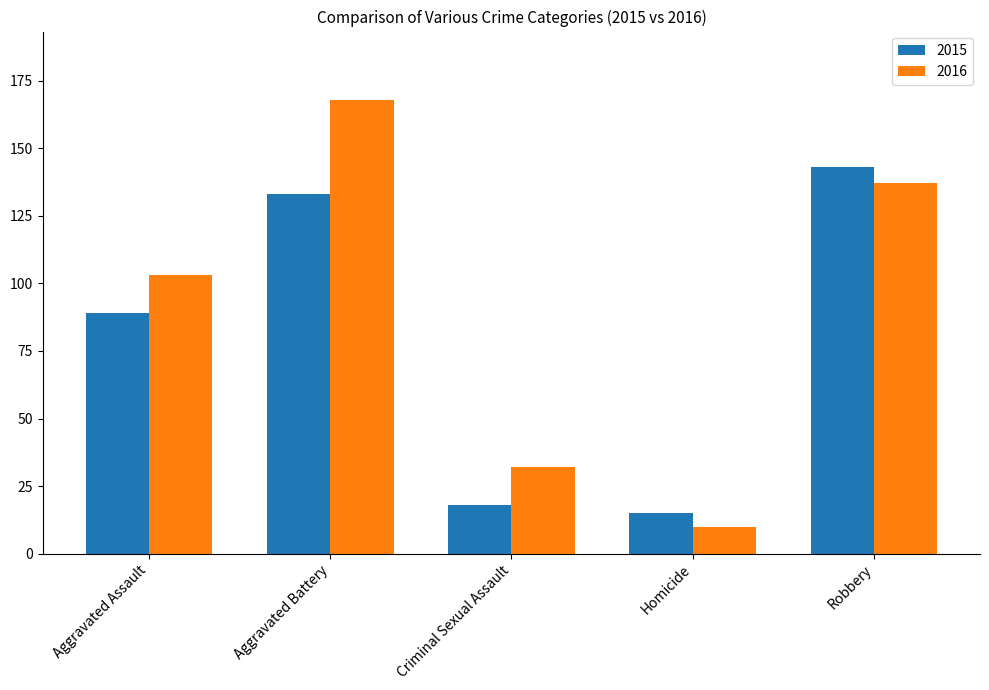

At how many categories does at least one series exceed 33?

3